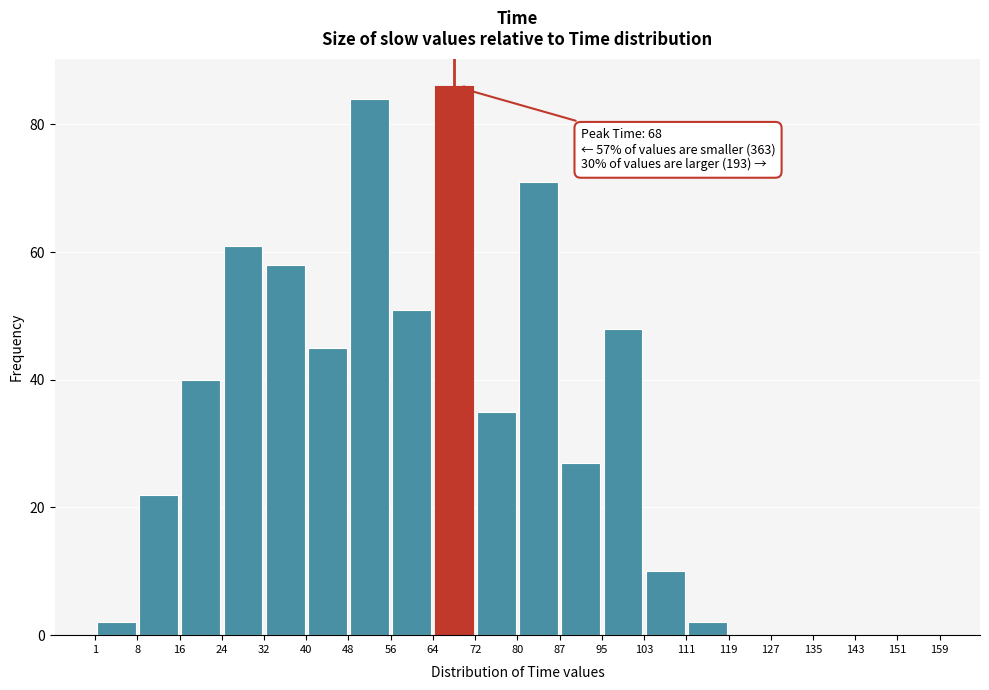

Over which range of the x-axis is the bar tallest?

64 to 72